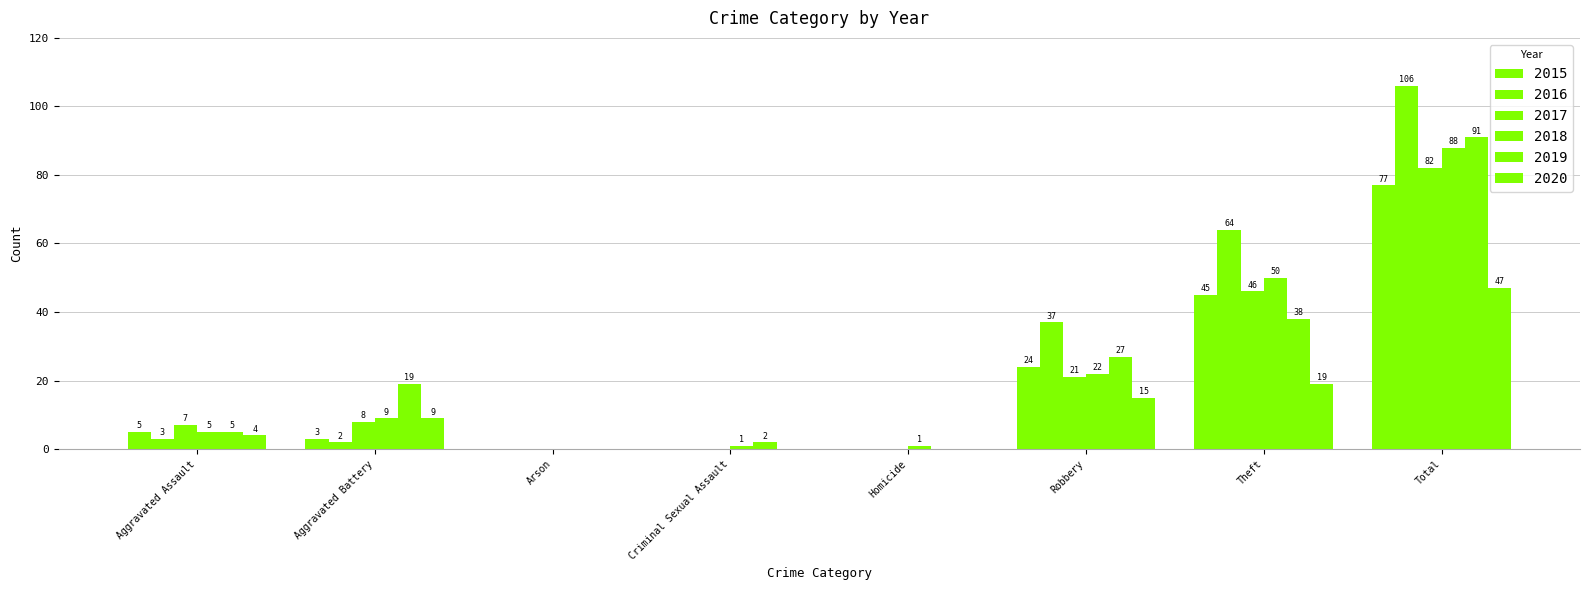

How many groups of bars are there?

8